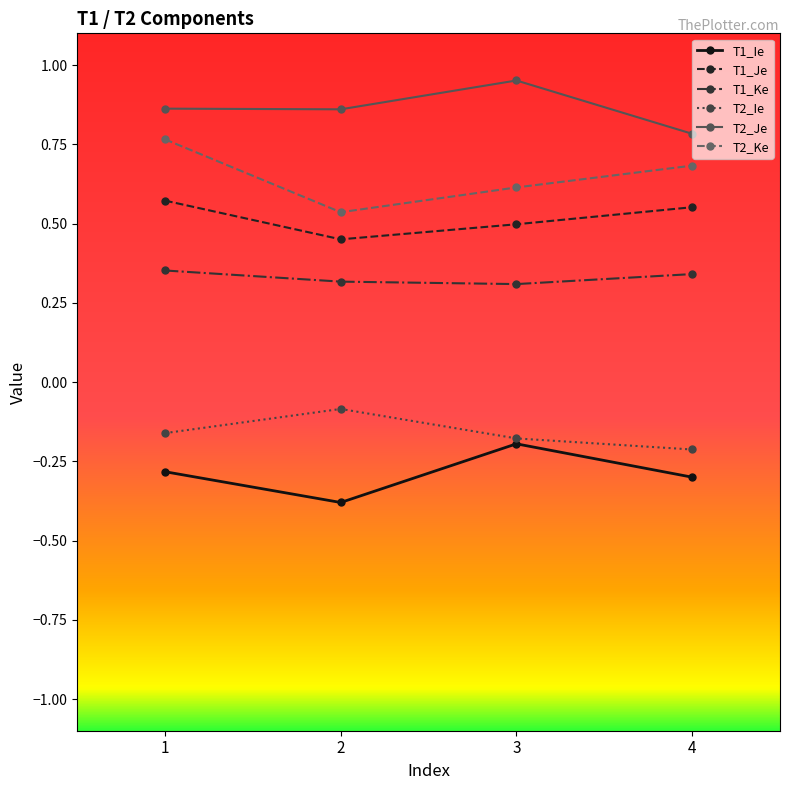

Which series has the largest total across all categories?

T2_Je